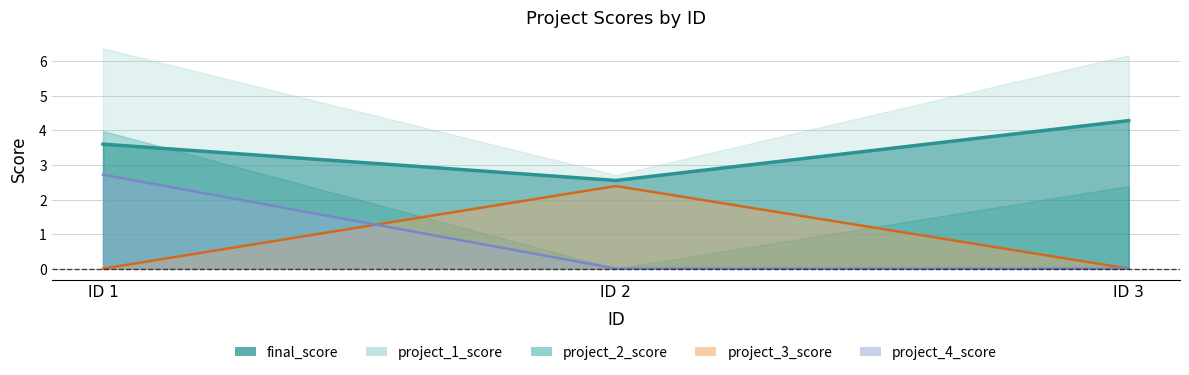

At which label does project_4_score reach its minimum?

ID 2